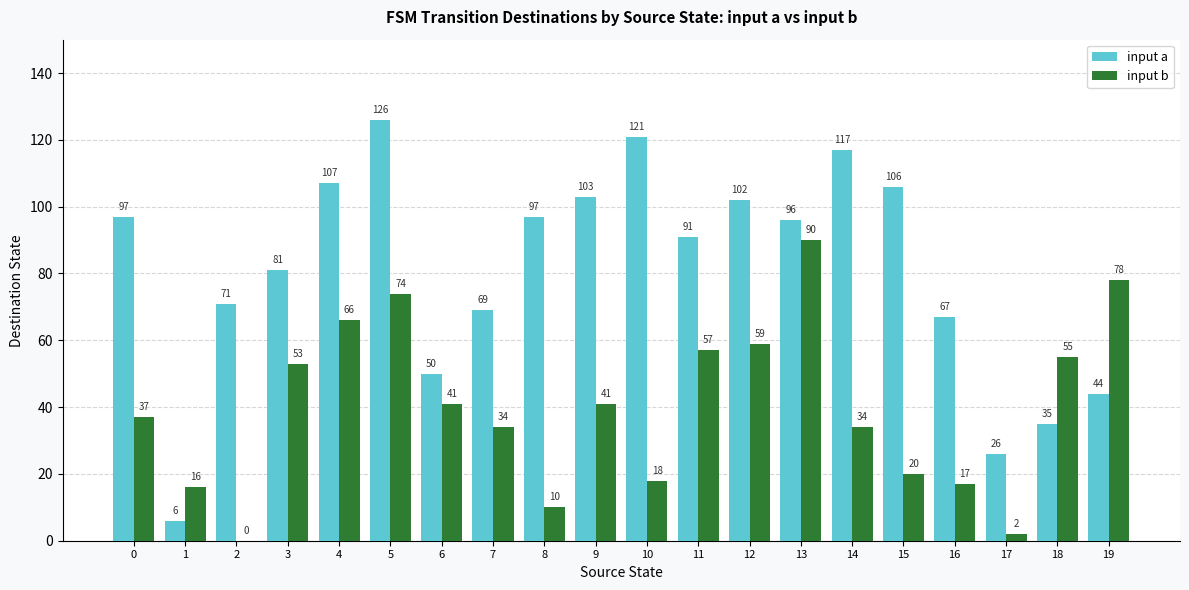

How many categories are shown in the chart?

20